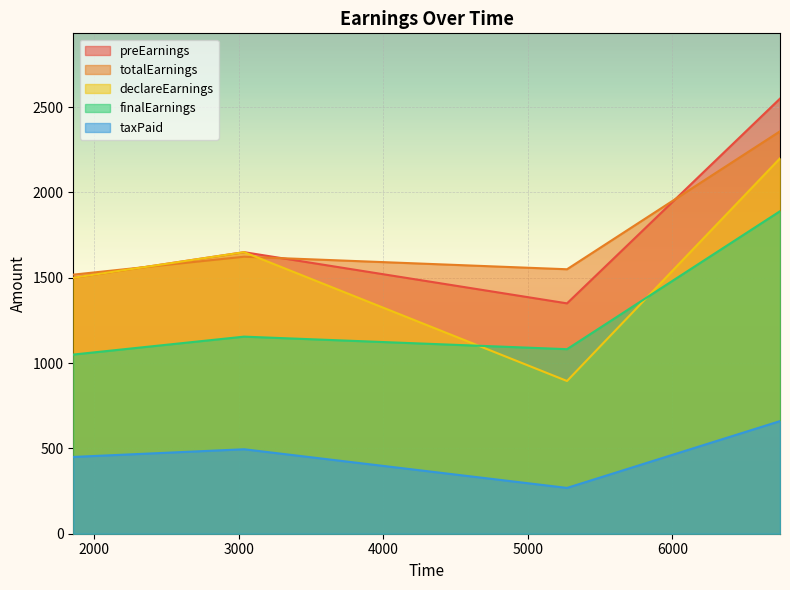

How many series are shown in this chart?

5